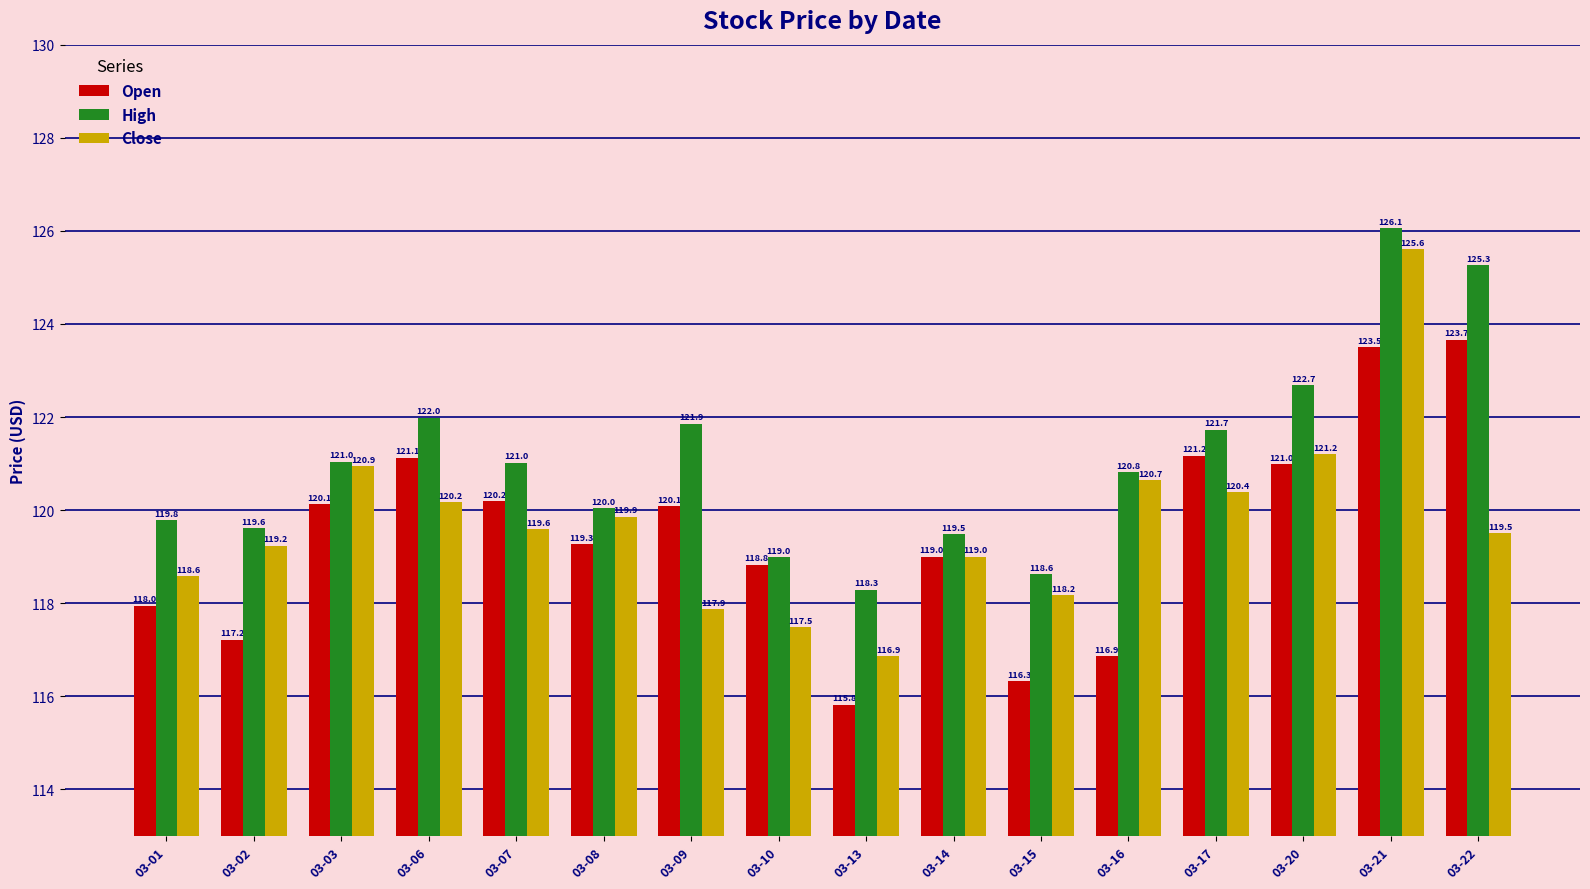

What is the difference between the maximum and minimum values in the High series?

7.8